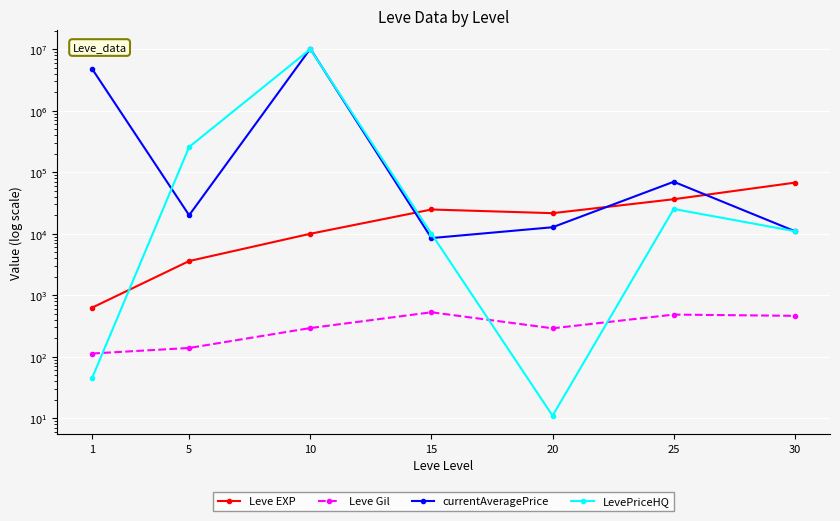

In LevePriceHQ, how many points are lower than both neighbors (excluding endpoints)?

1